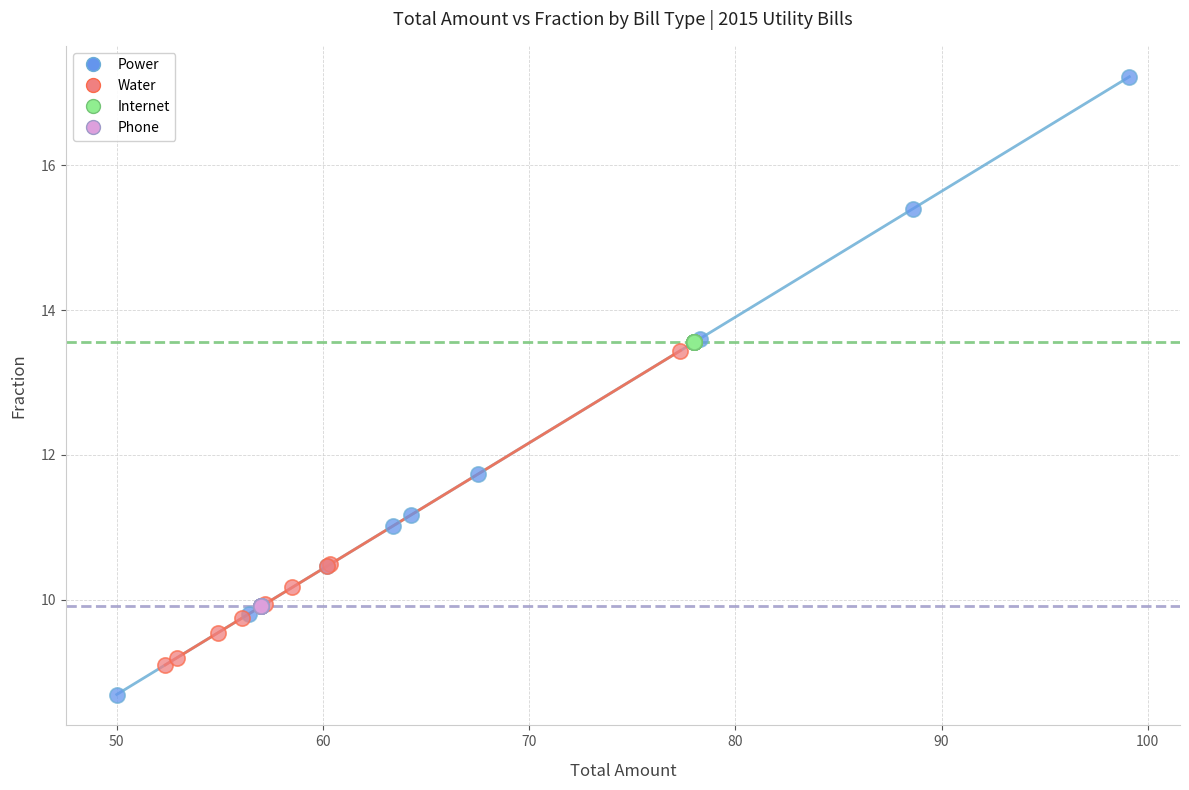

Which series contains the highest Y value?

Power